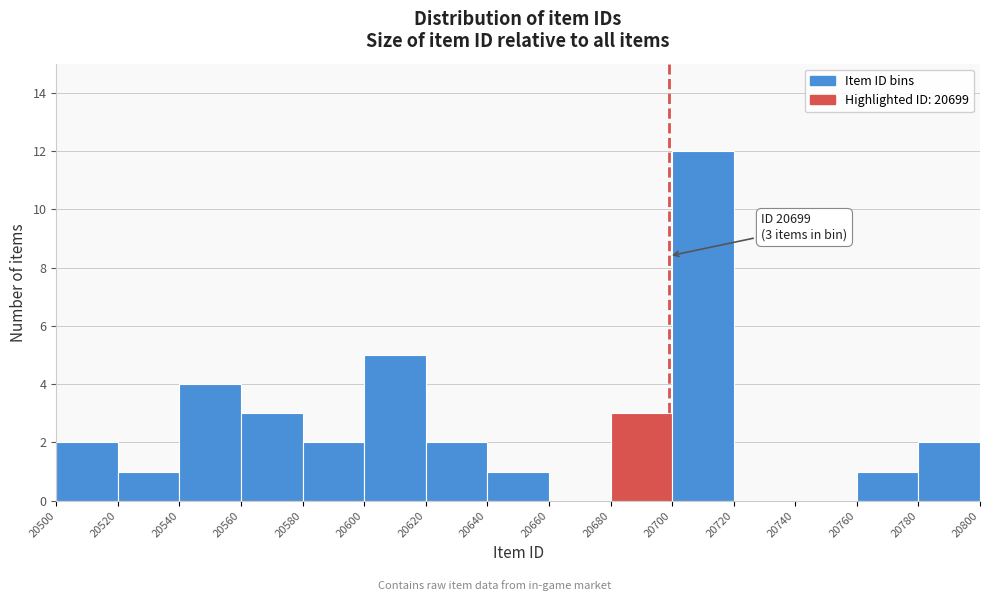

Which range on the x-axis has the tallest bar?

20700 to 20720